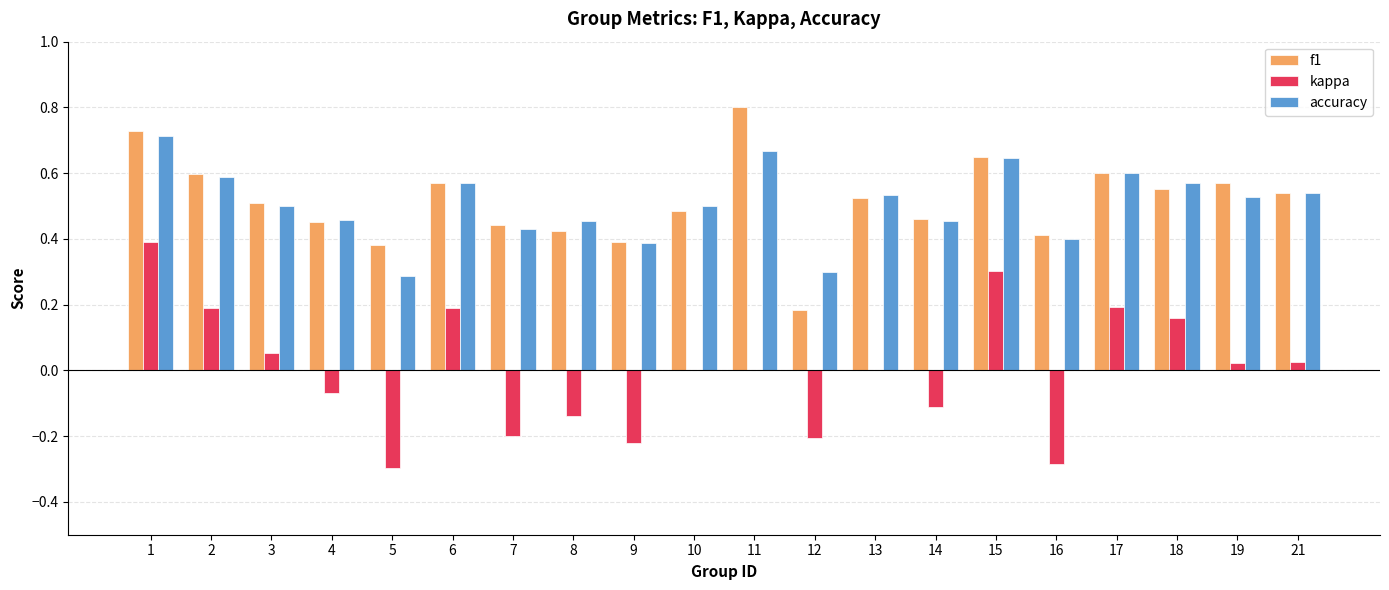

What is the sum of the accuracy values at 11 and 9?

1.1